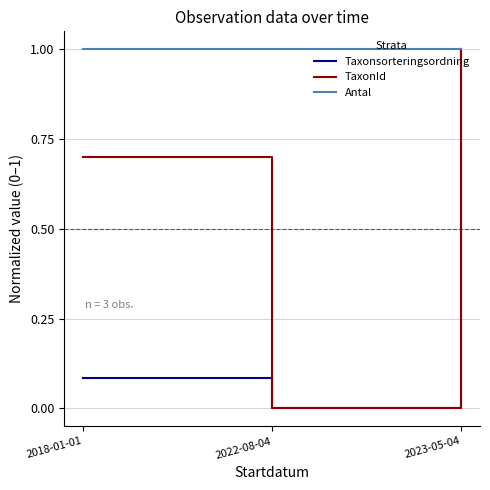

Does the chart have visible grid lines?

Yes